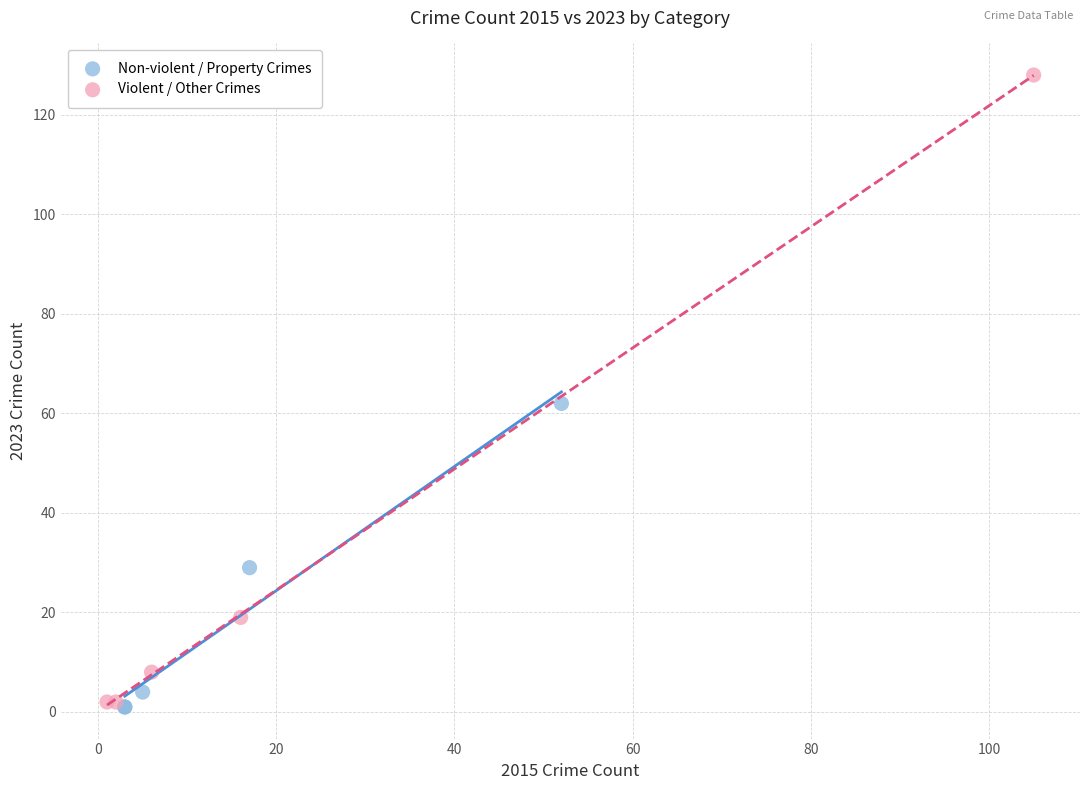

Which series has the largest Y range (max minus min)?

Violent / Other Crimes